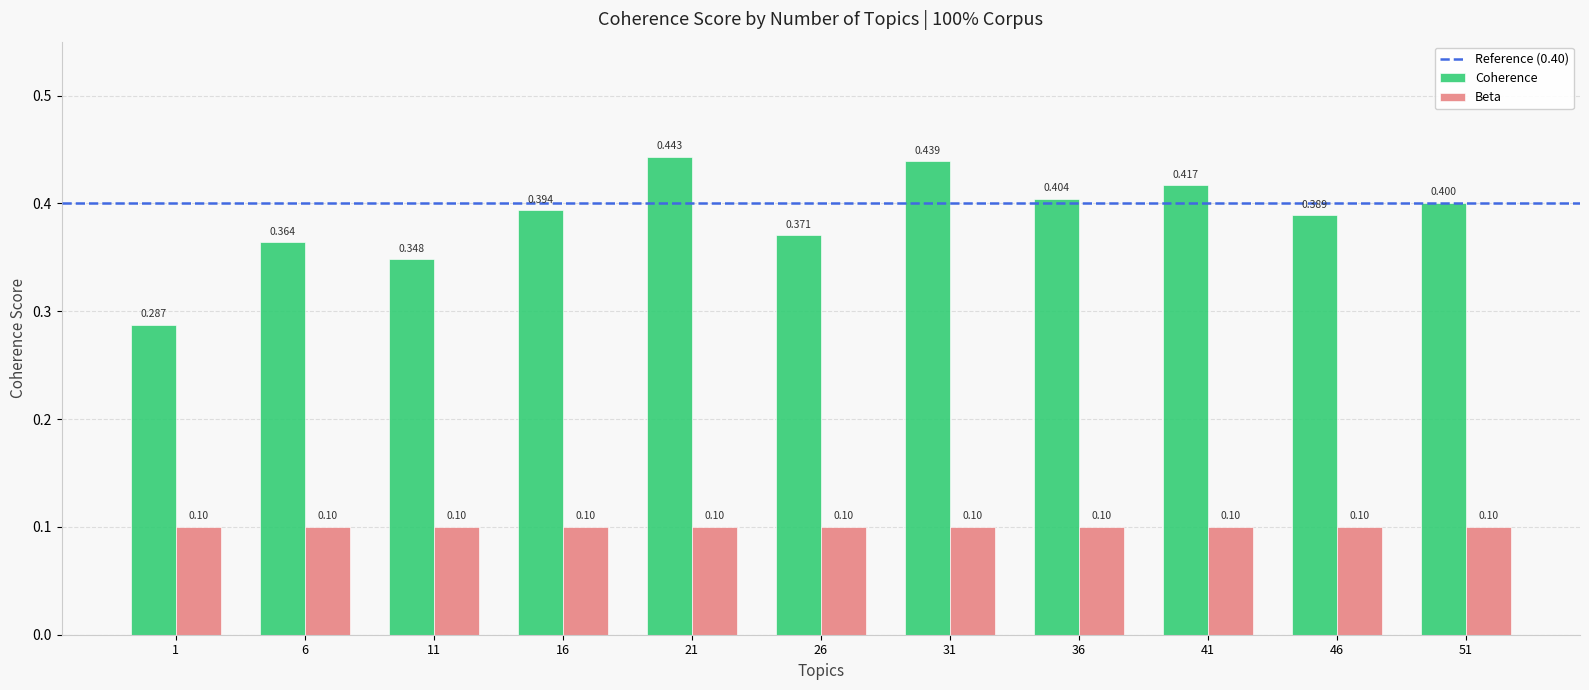

List the series in order of their overall mean, lowest first.

Beta, Coherence